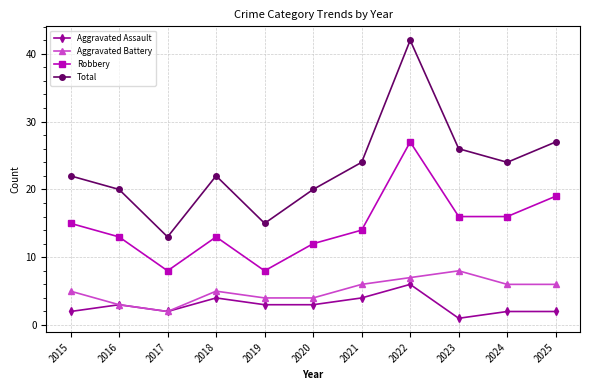

What is the smallest value displayed?

1